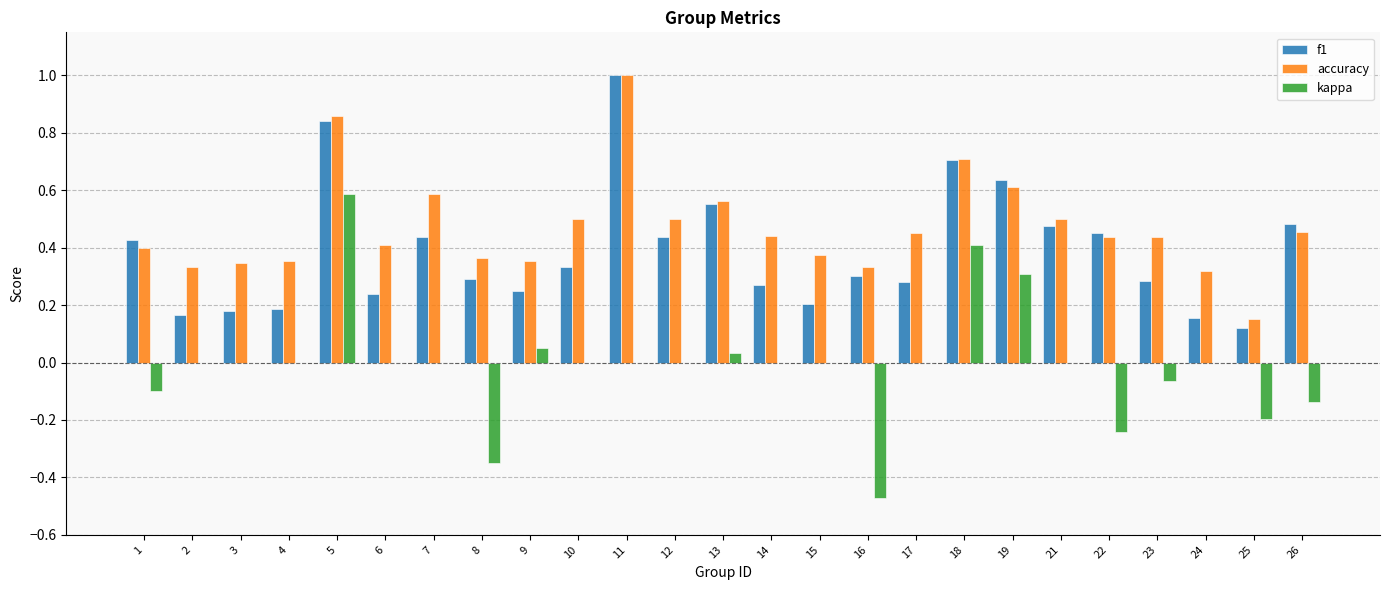

True or false: kappa has a value of -0.3 at 25.

False